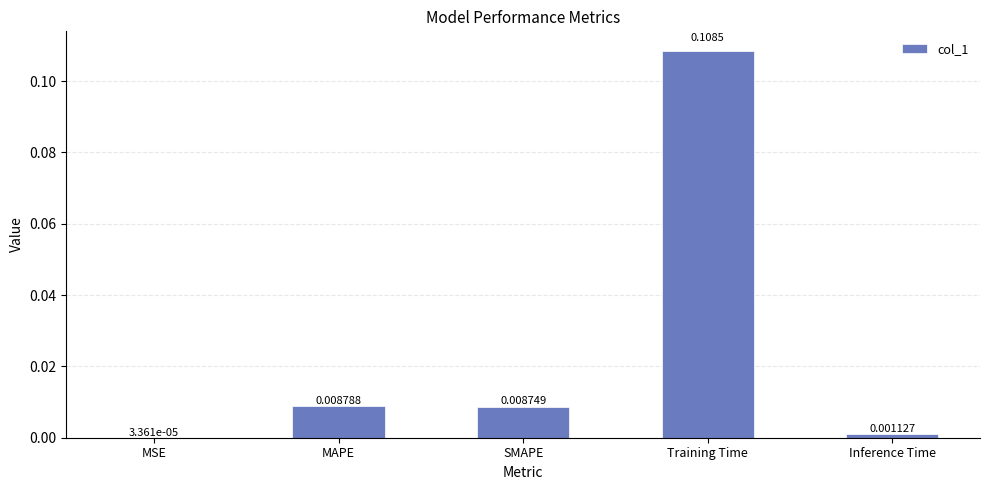

Where is the data nearest to the value 0?

MSE